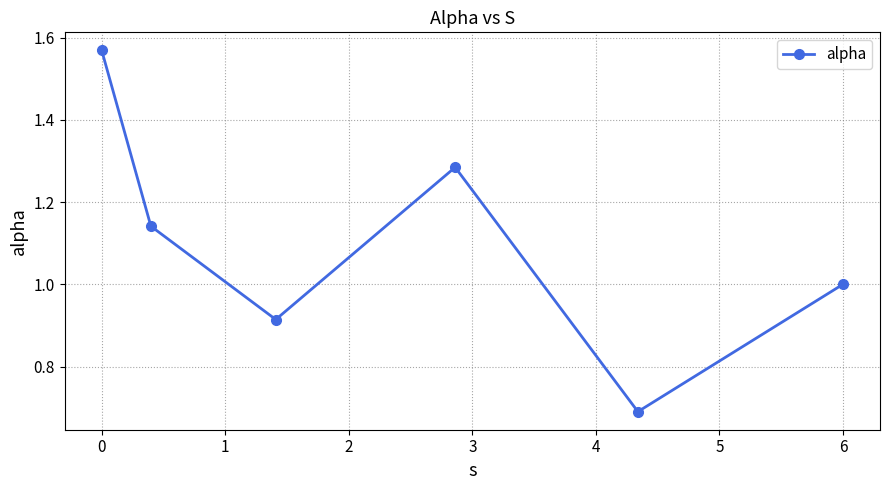

What is the sum of all values?

6.6